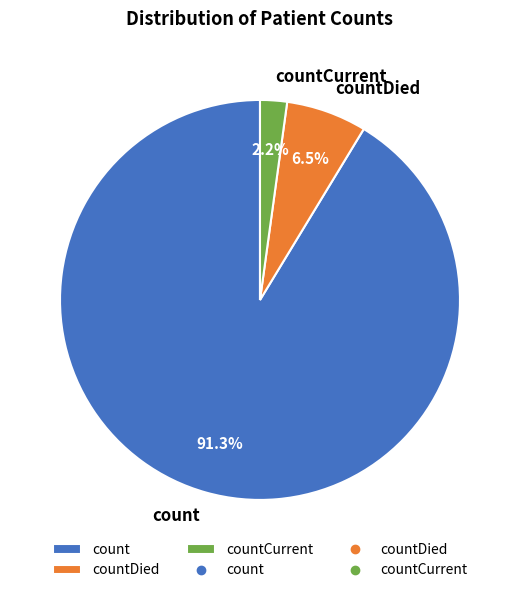

To the nearest percent, what percentage of the pie is count?

91%